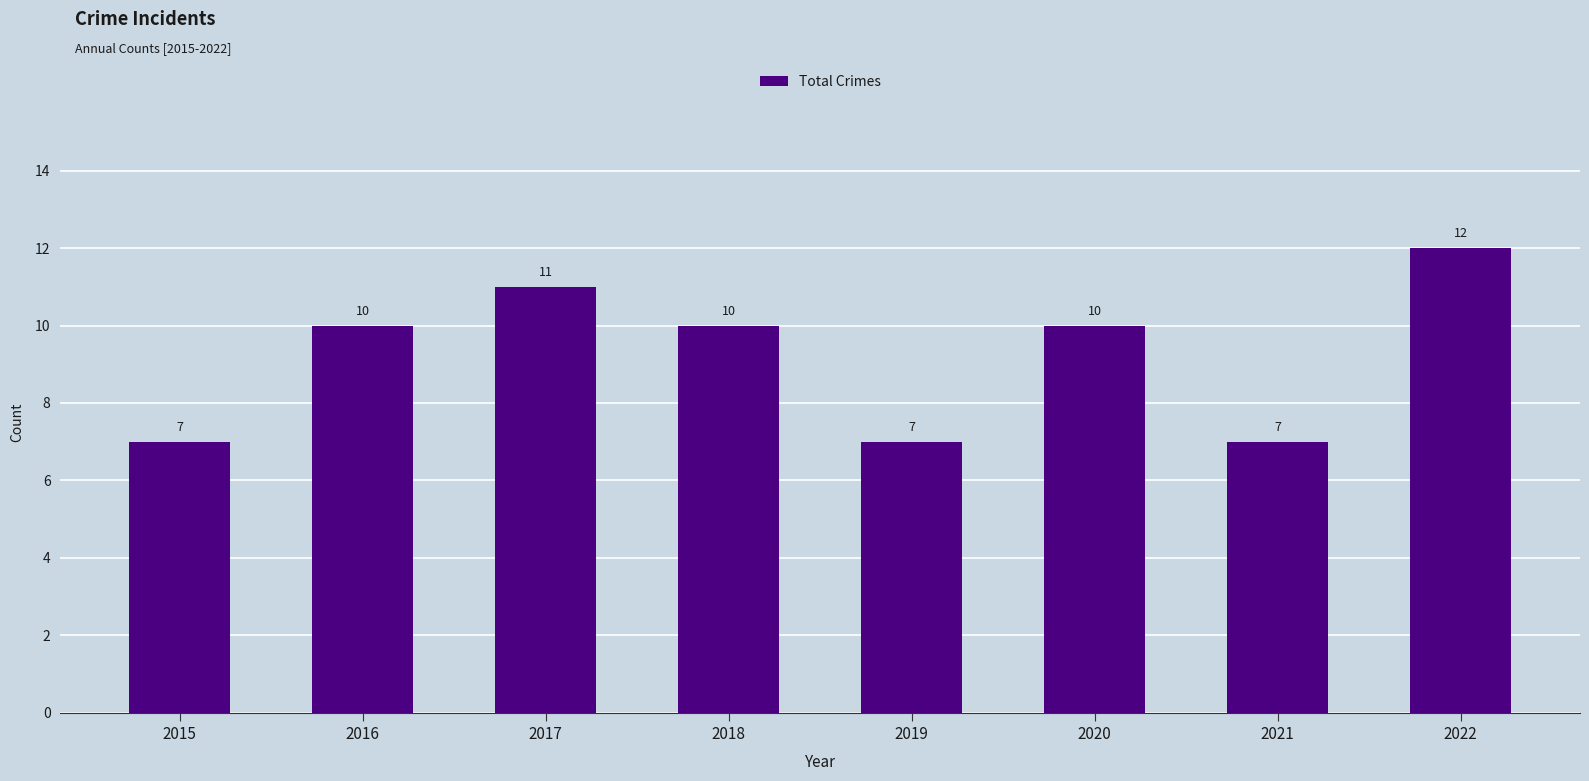

How many data points are less than 10?

3